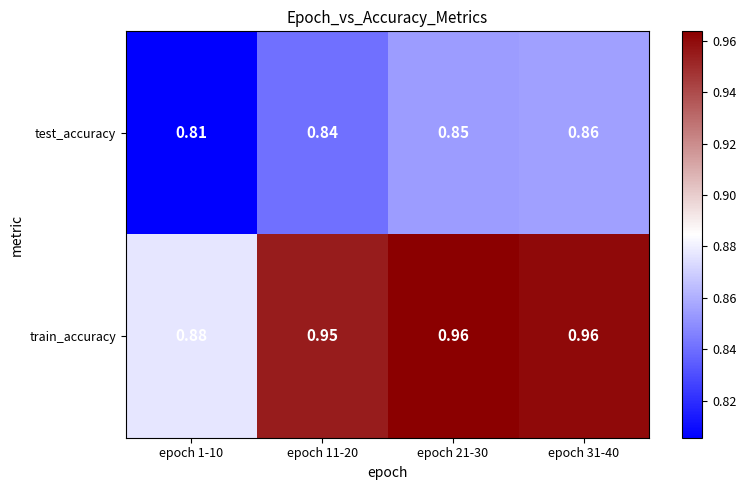

Which series has the largest total across all categories?

train_accuracy